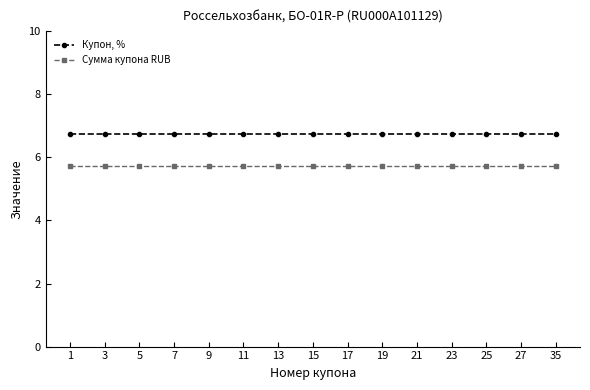

The value of Купон, % at 13 is 11.0. True or false?

False